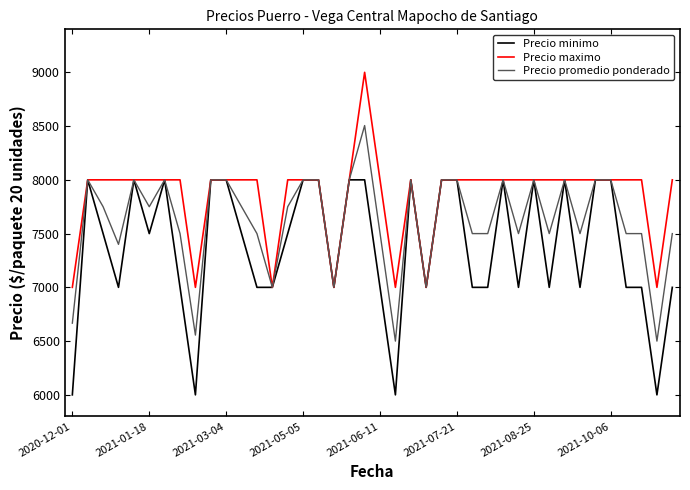

What is the maximum value for Precio maximo?

9000